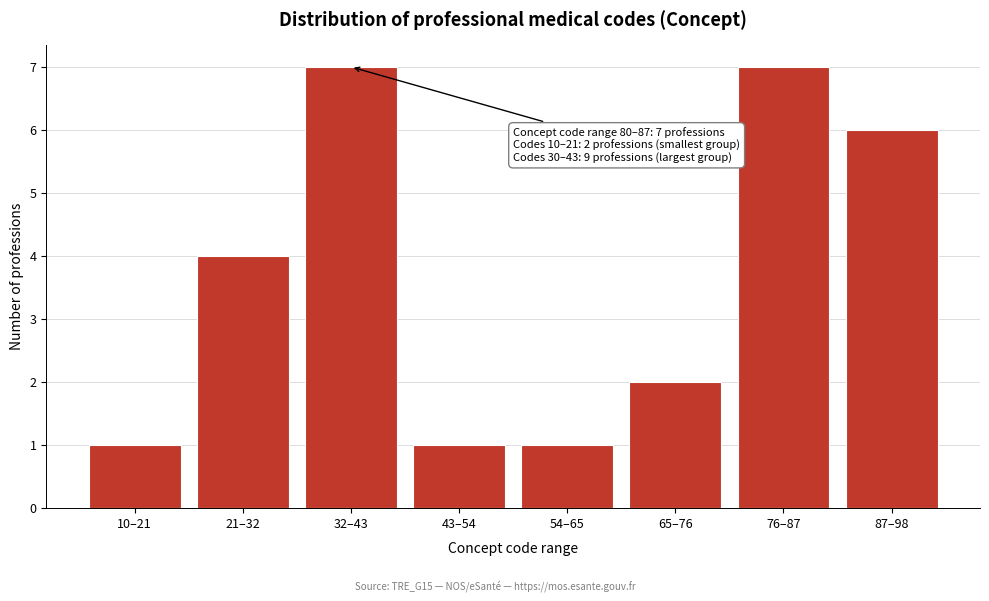

Reading left to right, list all the values displayed in this chart.

10–21=1	21–32=4	32–43=7	43–54=1	54–65=1	65–76=2	76–87=7	87–98=6